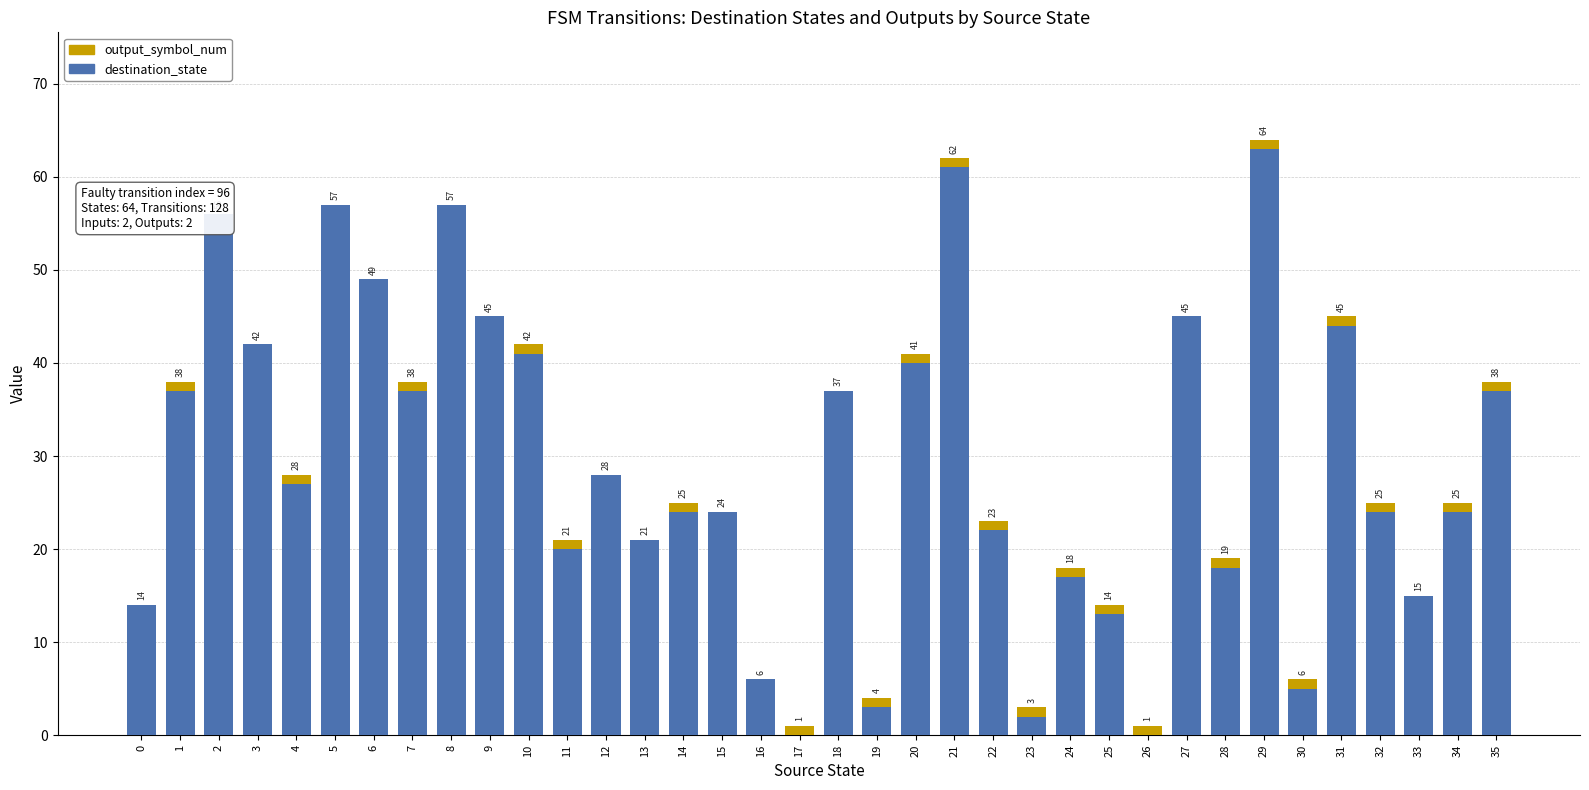

How many bars are there in total?

72